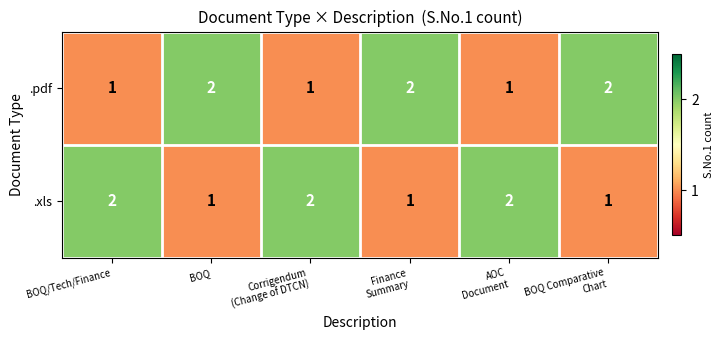

Reading left to right, transcribe all the data shown in this chart.

.pdf: 1	2	1	2	1	2
.xls: 2	1	2	1	2	1